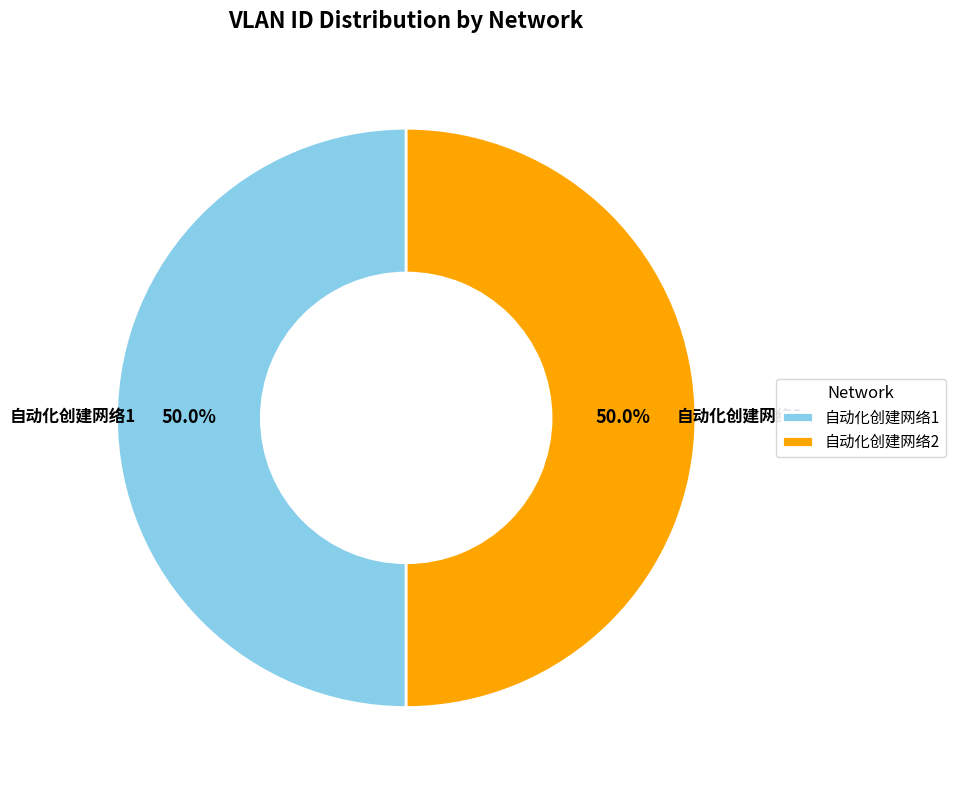

What is the ratio of the value at 自动化创建网络2 to the value at 自动化创建网络1?

1.0